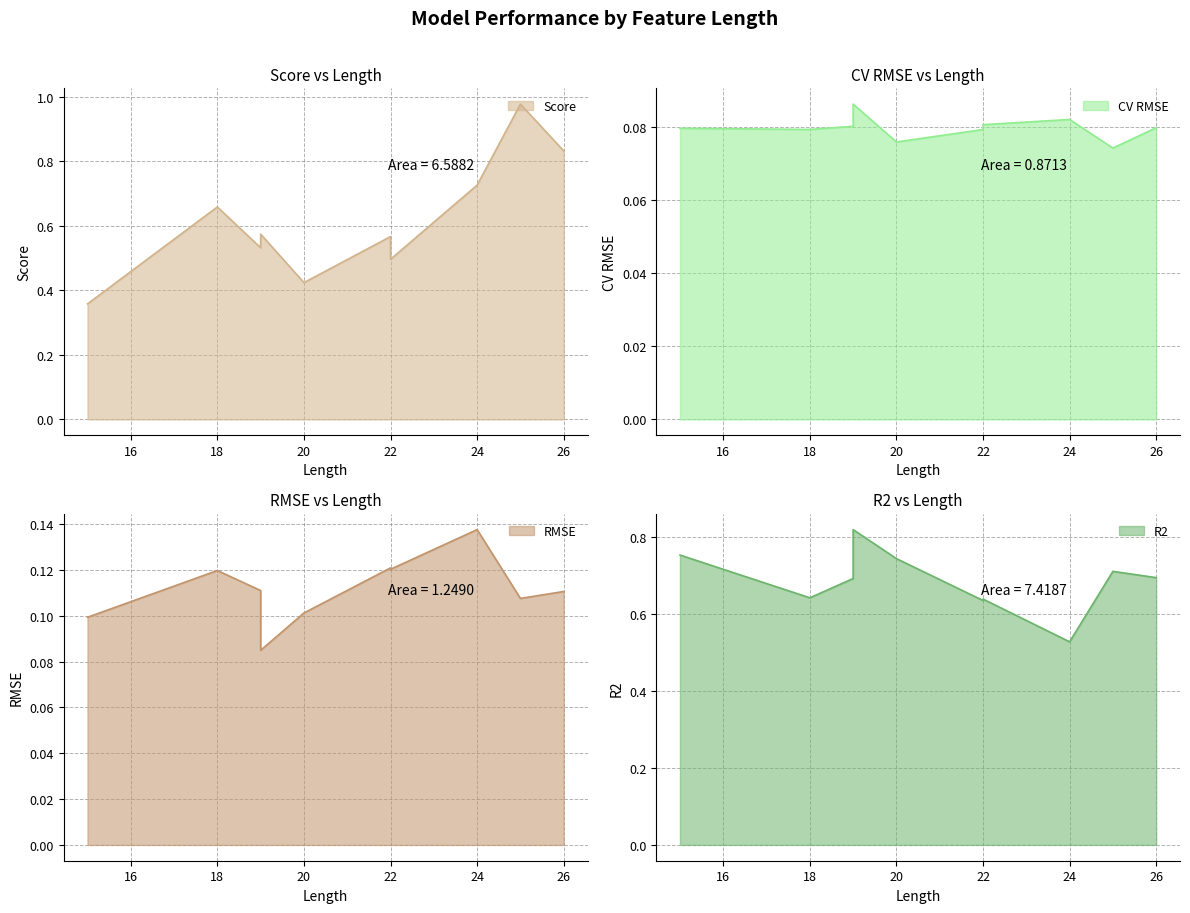

What is the minimum value for CV RMSE?

0.1